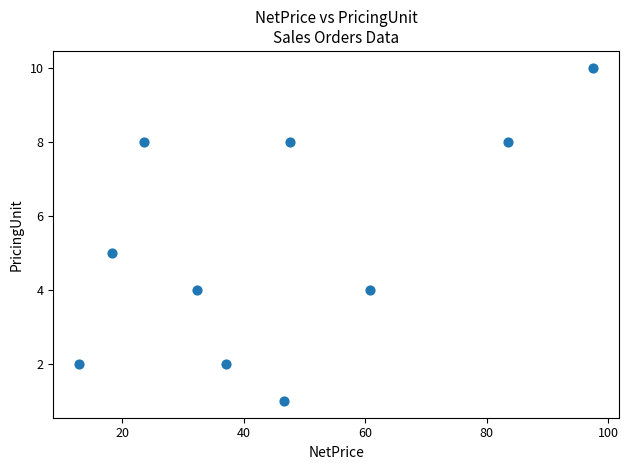

What is the range of Y values (max minus min)?

9